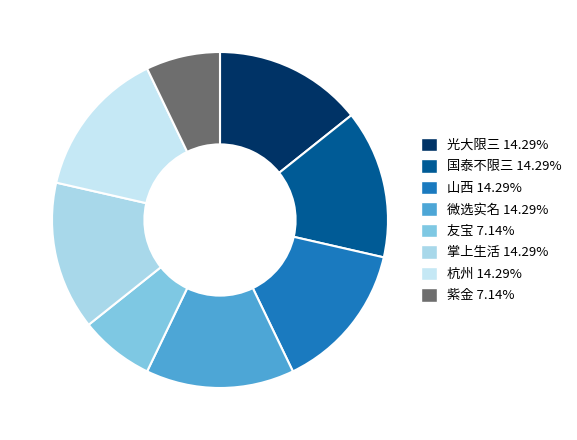

True or false: 微选实名 accounts for 14% of the total.

True